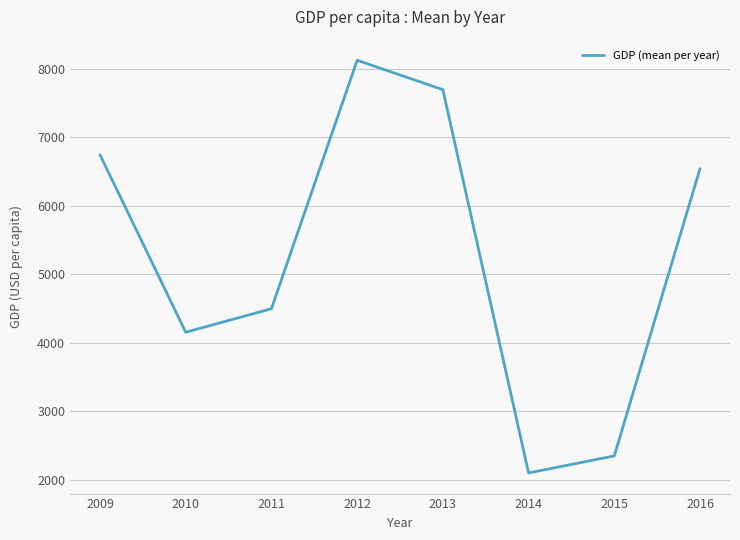

What is the change in value from 2012 to 2015?

-5774.8